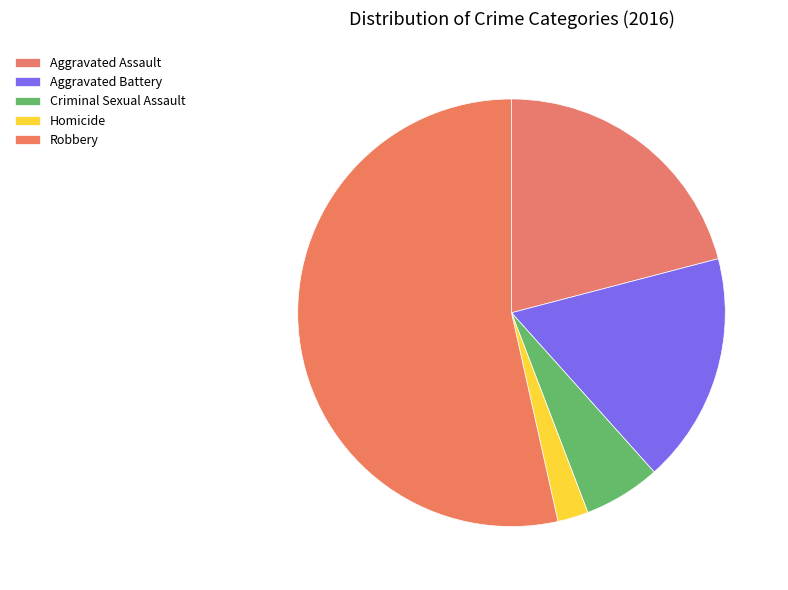

Which slice is the largest?

Robbery